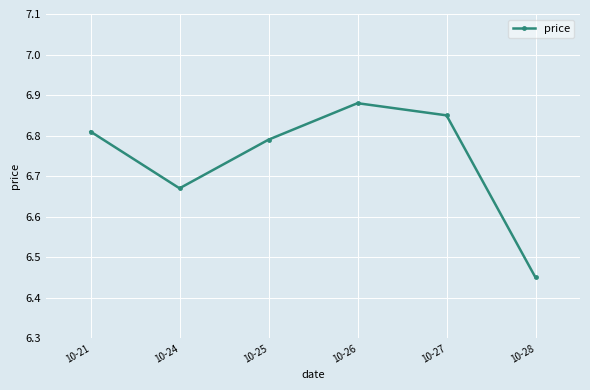

Which category has the highest value across all series?

10-26